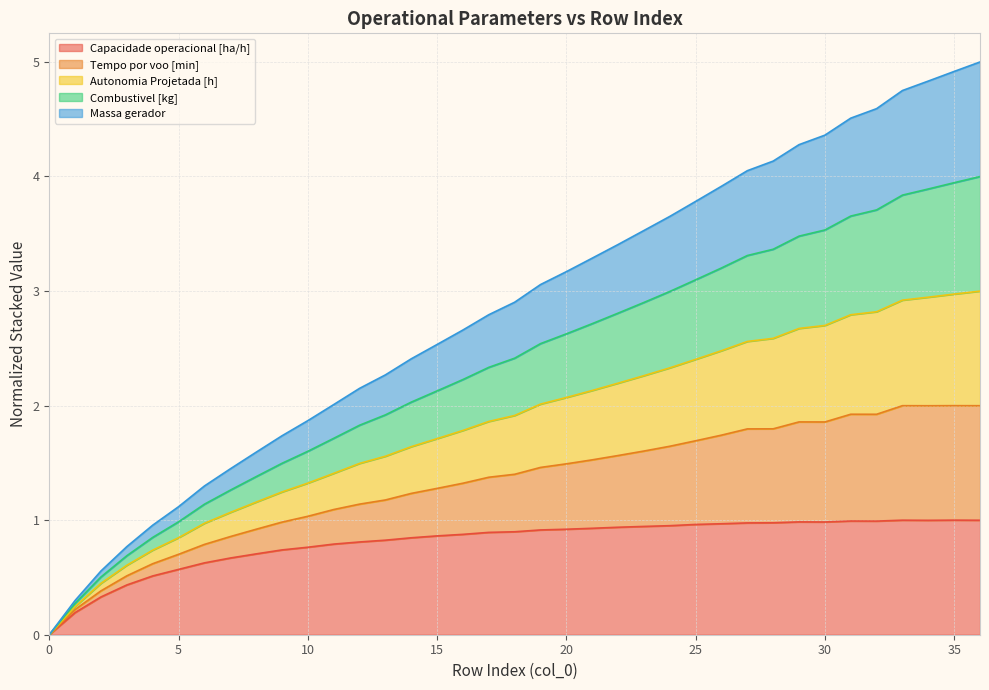

What is the total value across all series at 25?

3.8